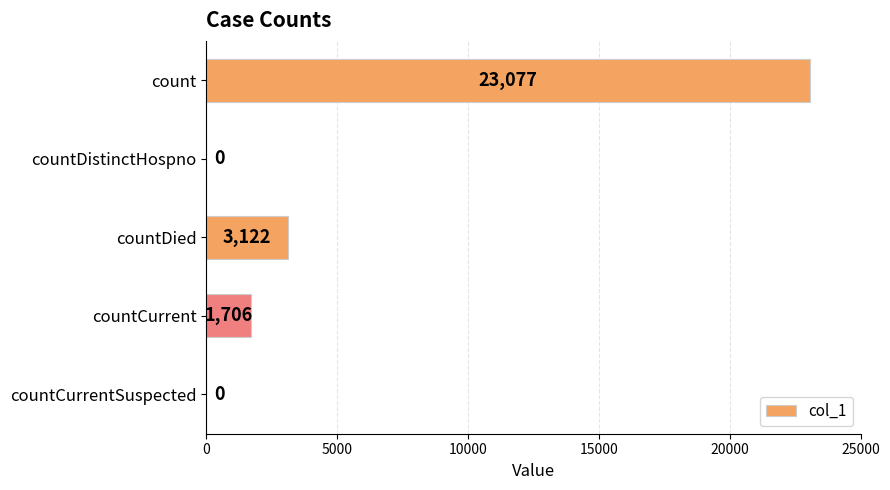

The chart shows a value of -10939 at countCurrentSuspected. True or false?

False